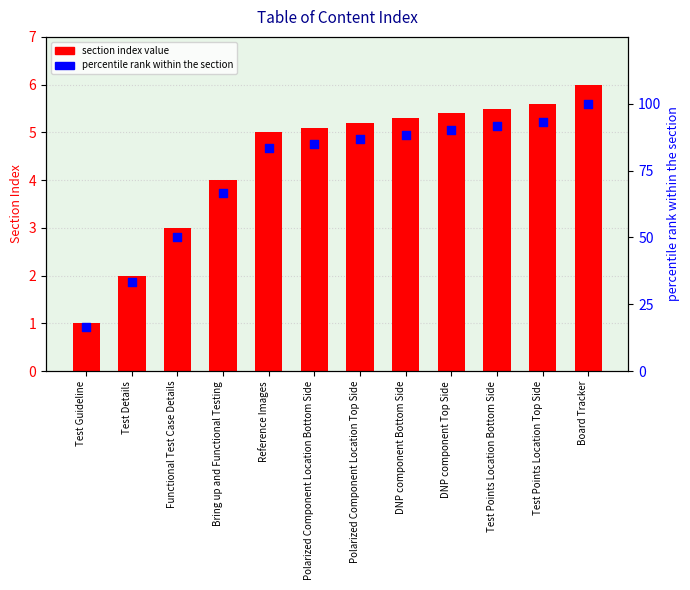

Is the value of Table of Content at DNP component Bottom Side greater than the value of percentile rank within the section at Reference Images?

No